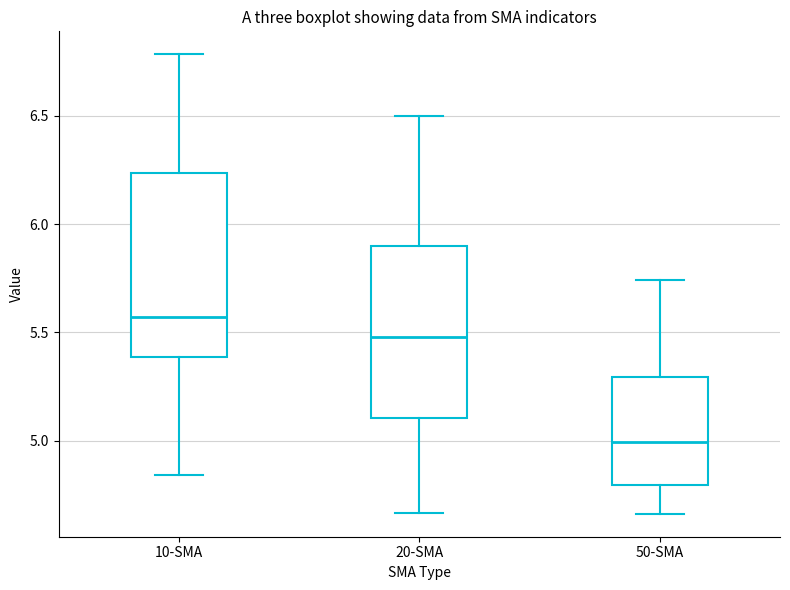

Where does the median line of the box for 50-SMA sit on the y-axis? The values are not printed on the chart, so give them approximately, as read against the axis.

5.00